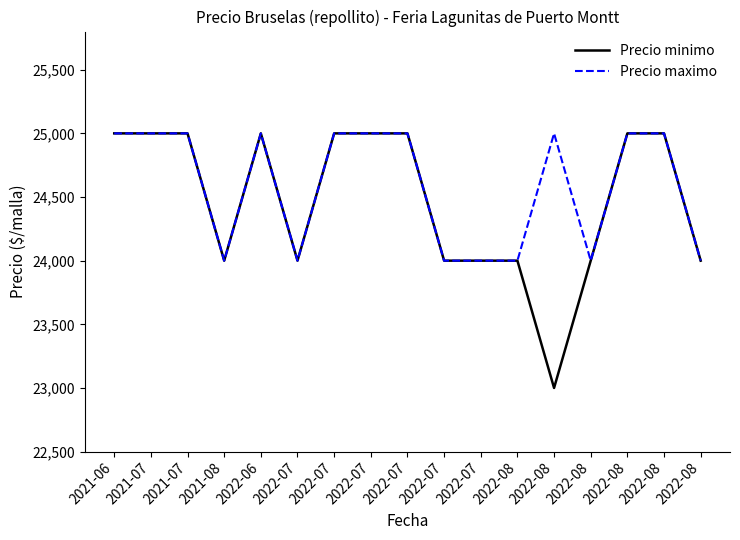

What are all the series names shown in the legend?

Precio minimo, Precio maximo